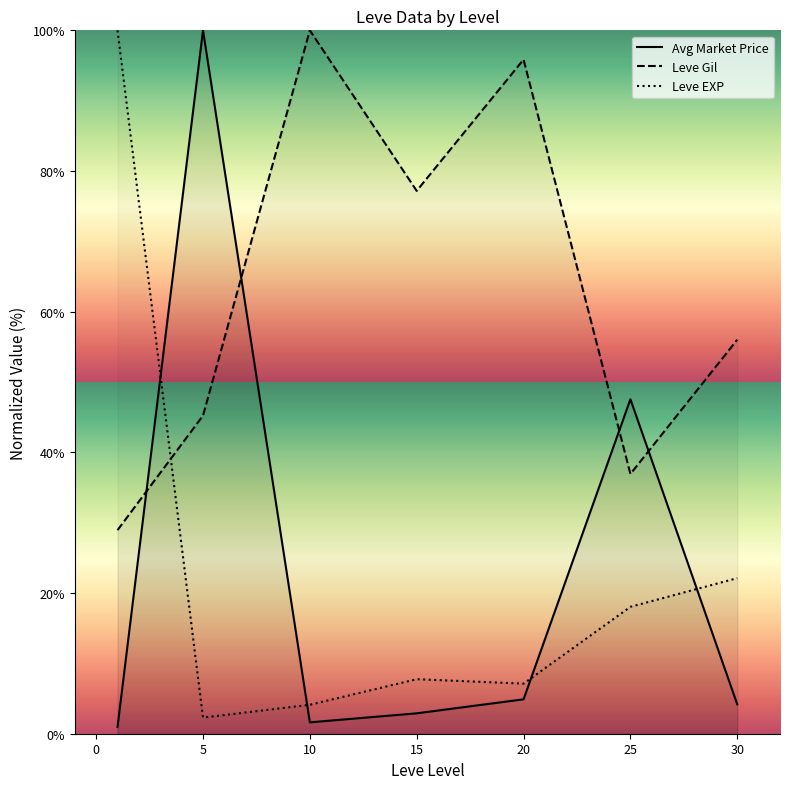

What is the difference between the second highest and second lowest values in the Leve EXP series?

18.0